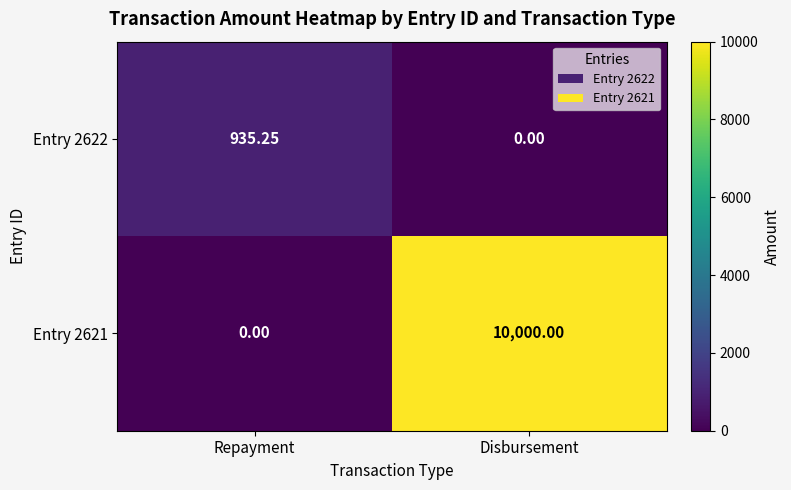

What is the spread (max minus min) of values at Disbursement?

10000.0